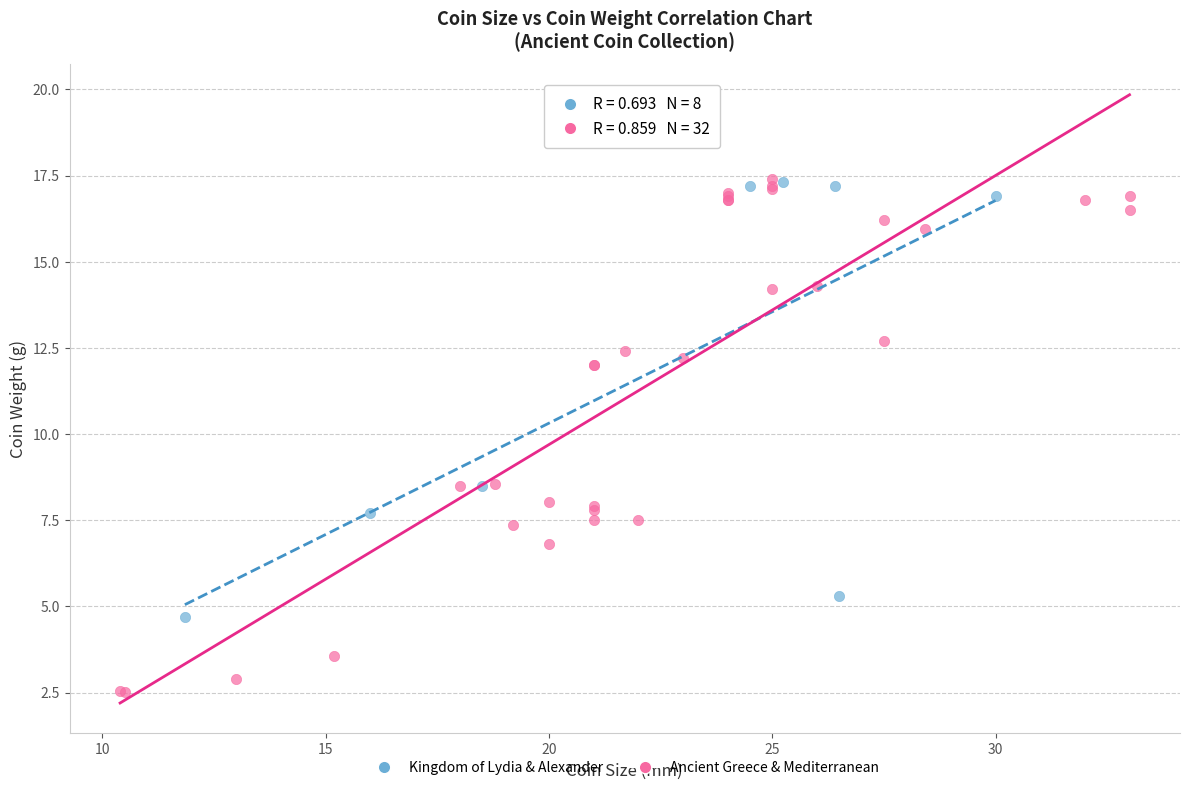

Which series contains the lowest Y value?

Ancient Greece & Mediterranean